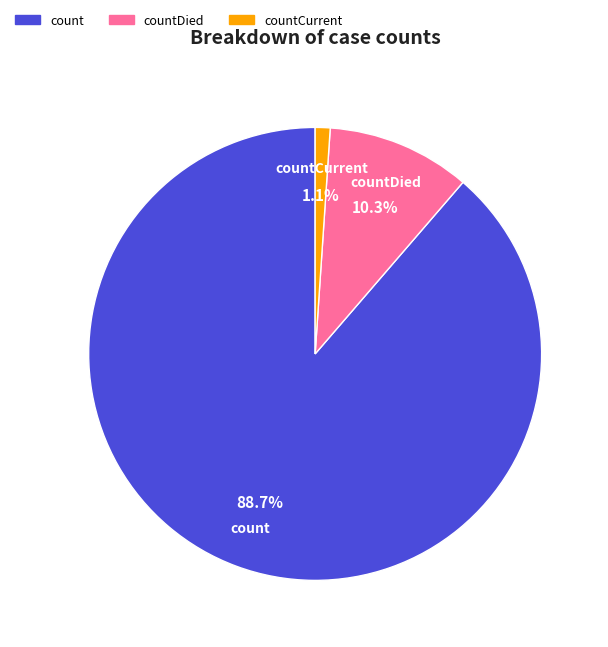

What is the majority slice?

count